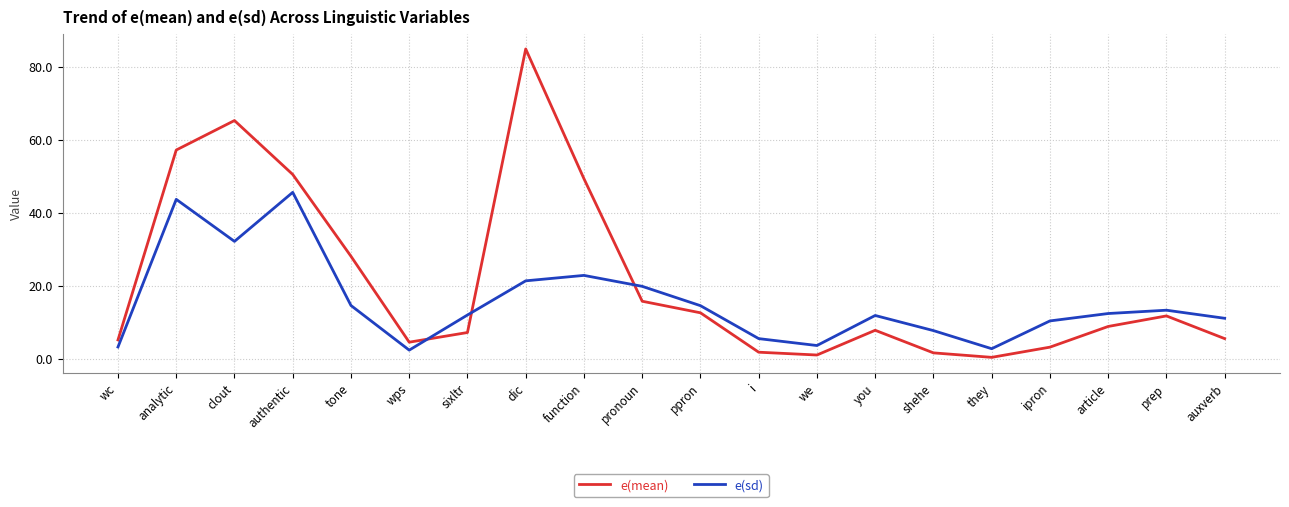

At i, list the series in order from largest to smallest.

e(sd), e(mean)